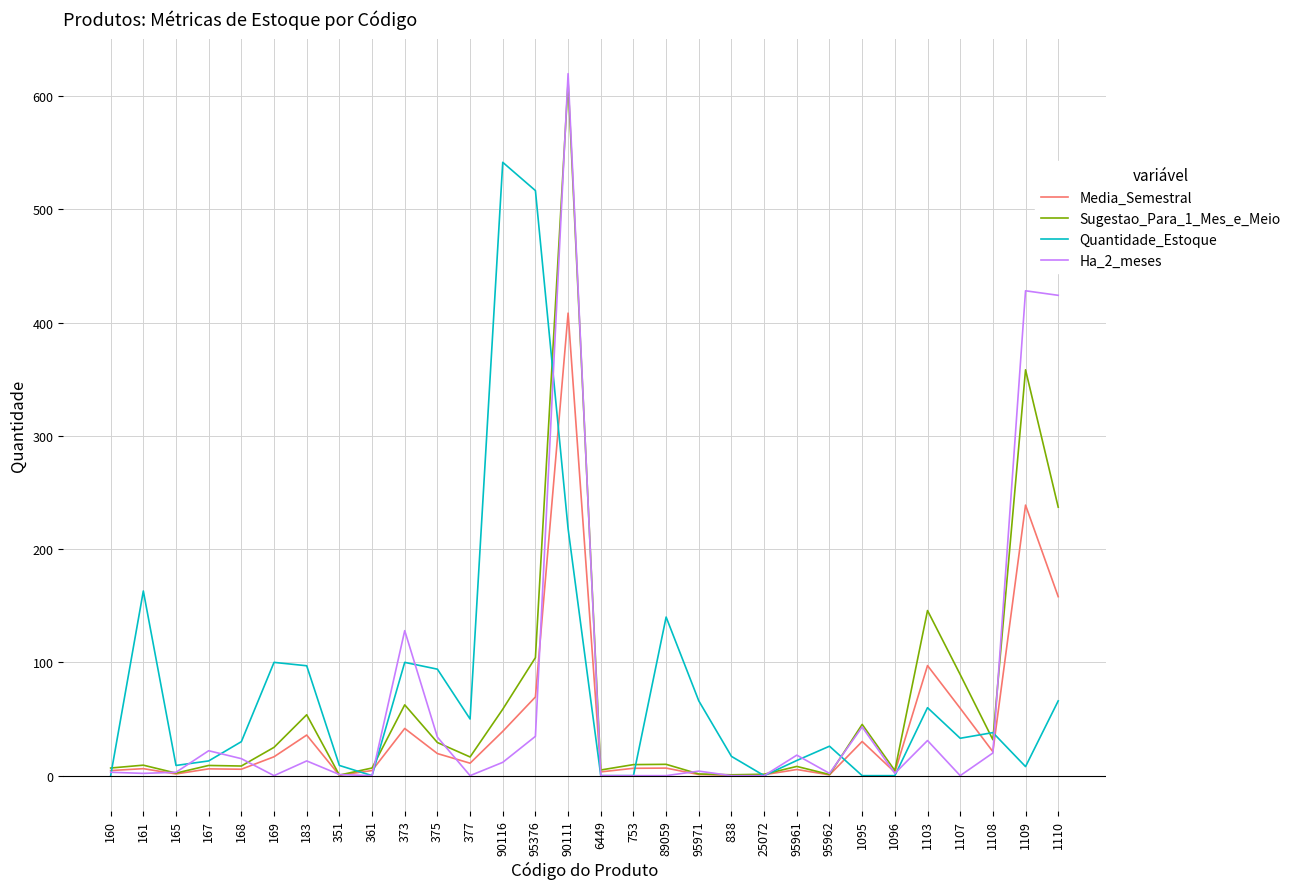

How many categories are shown in the chart?

30